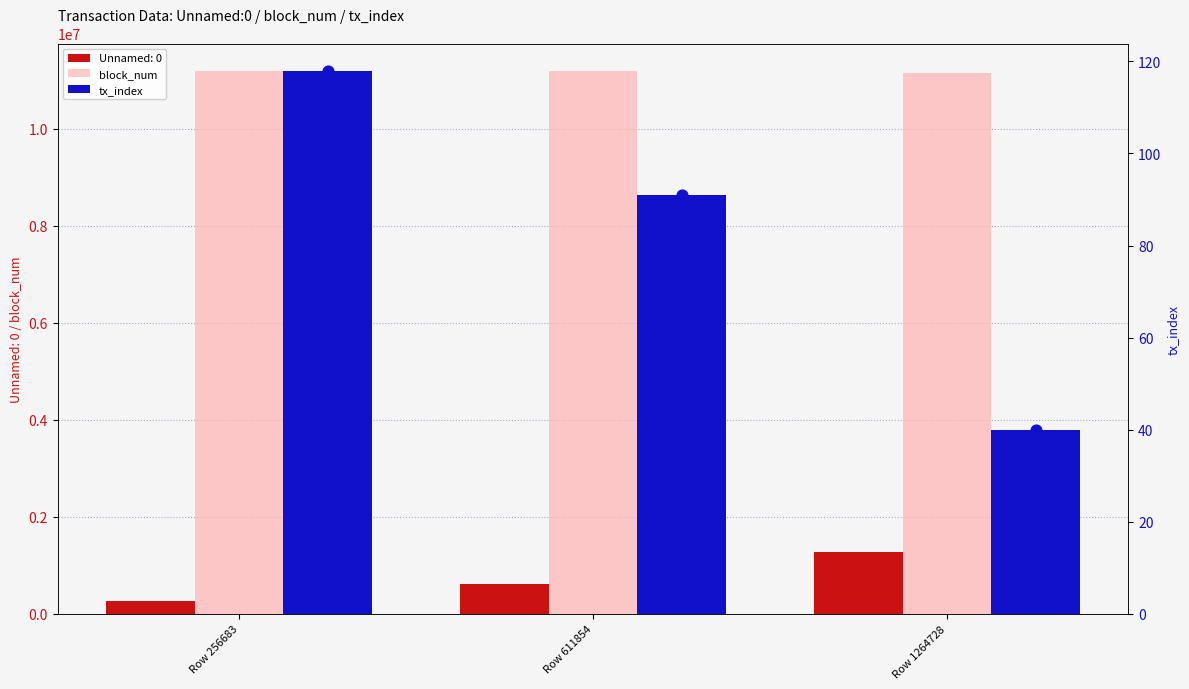

Is the value of block_num at Row 611854 greater than the value of tx_index at Row 611854?

Yes